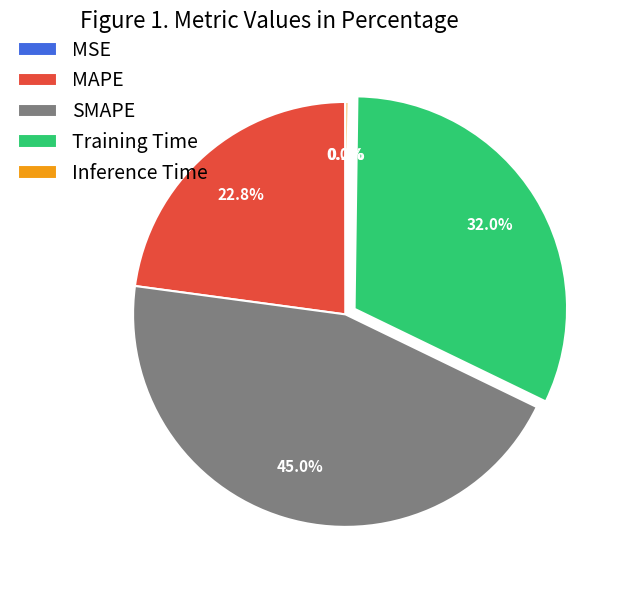

Combined, what portion of the pie is MAPE and SMAPE?

67.8%